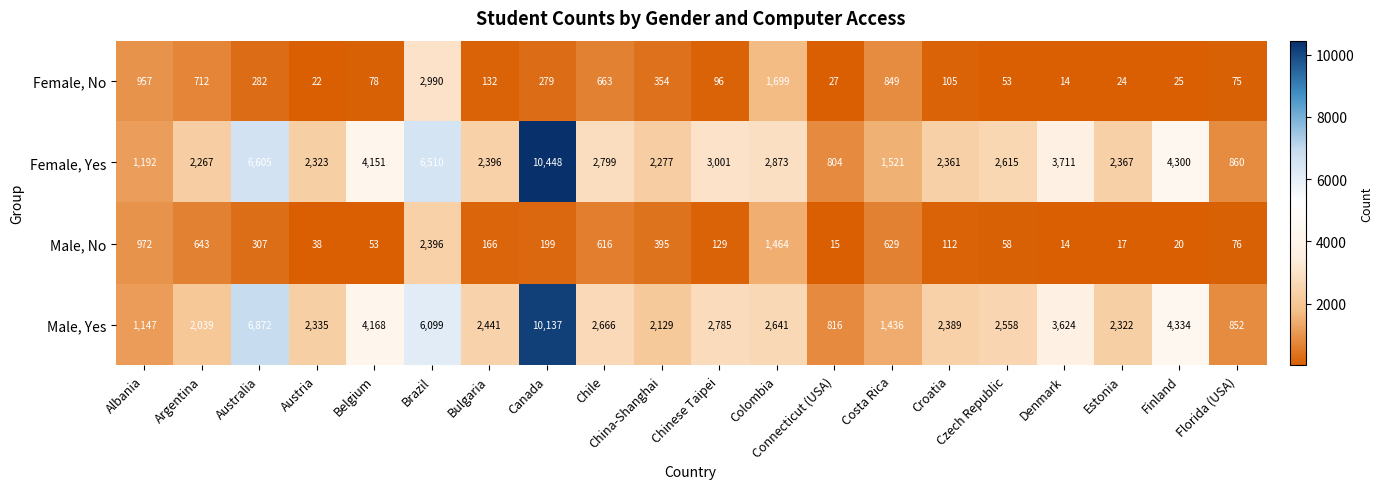

Which series has the largest total across all categories?

Female, Yes